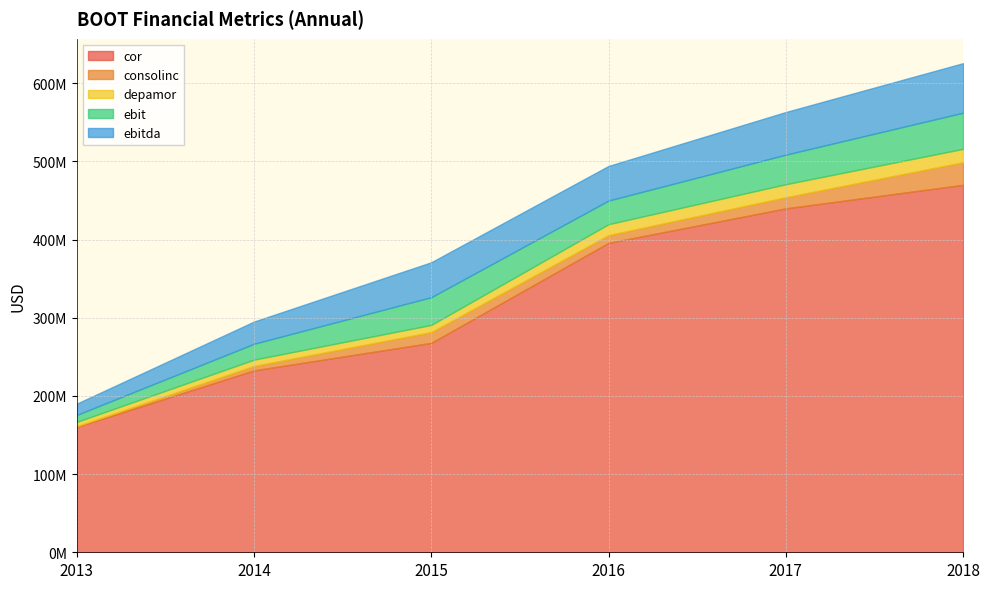

At 2015, list the series in order from largest to smallest.

cor, ebitda, ebit, consolinc, depamor